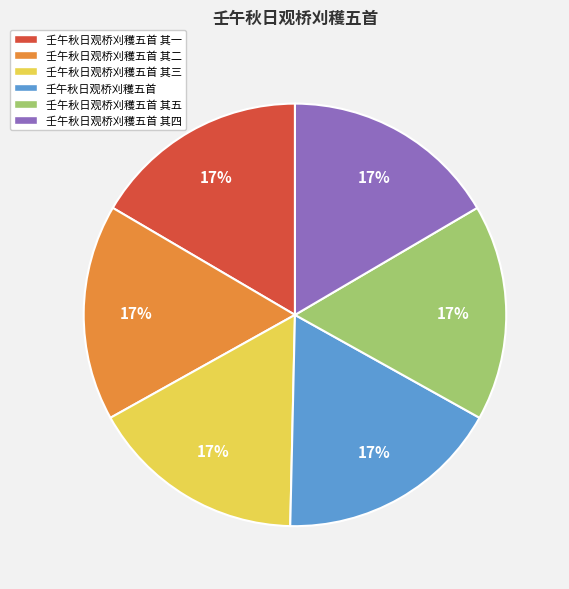

Do 壬午秋日观桥刈穫五首 其四 and 壬午秋日观桥刈穫五首 其三 together represent more than half of the pie?

No